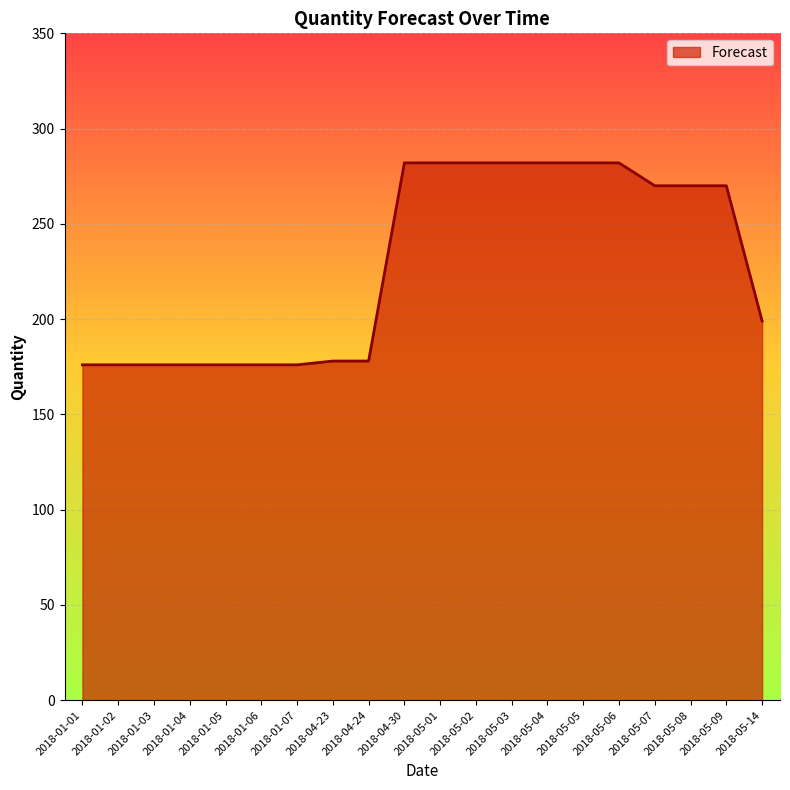

What is the change in value from 2018-01-06 to 2018-04-30?

+106